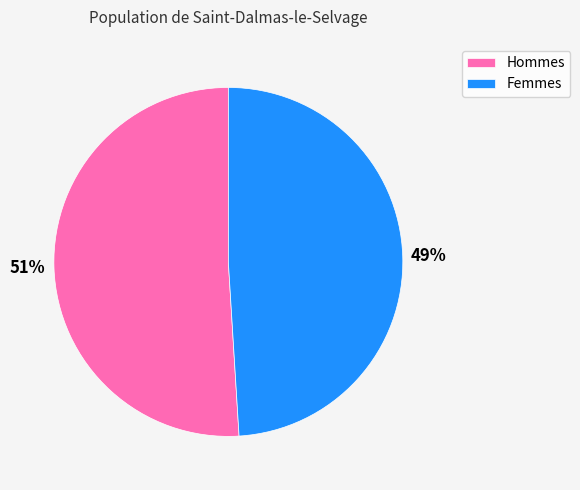

Which slice represents more than half of the pie?

Hommes